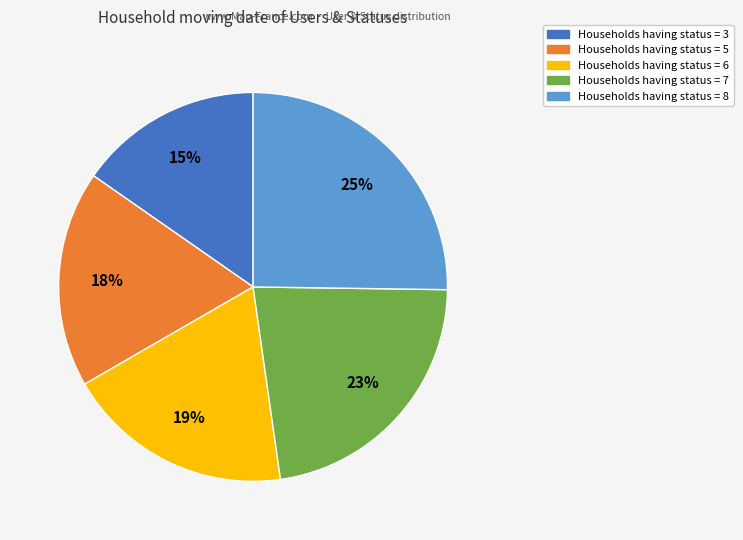

Is there a majority slice in this chart?

No